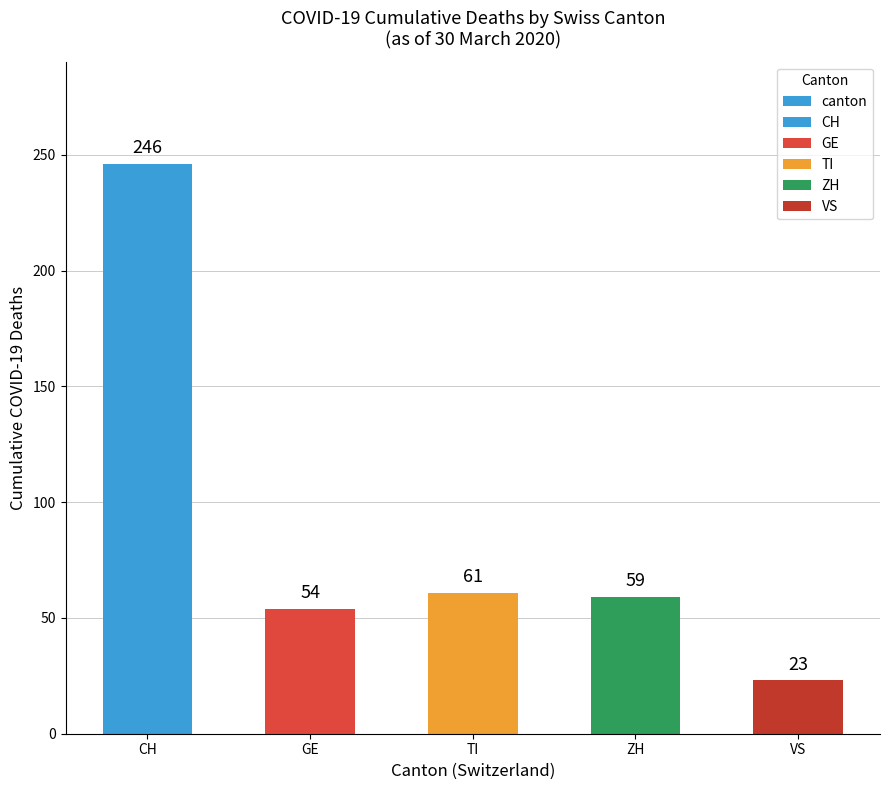

Reading left to right, extract all data points from this chart.

CH=246	GE=54	TI=61	ZH=59	VS=23